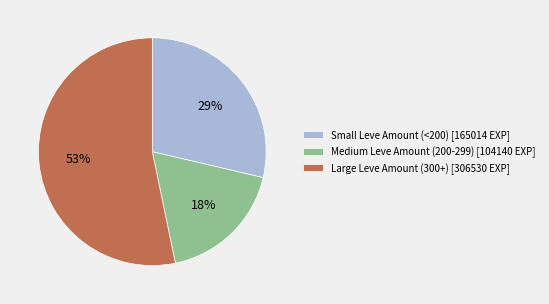

What is the ratio of the value at Small Leve Amount (<200) [165014 EXP] to the value at Medium Leve Amount (200-299) [104140 EXP]?

1.6